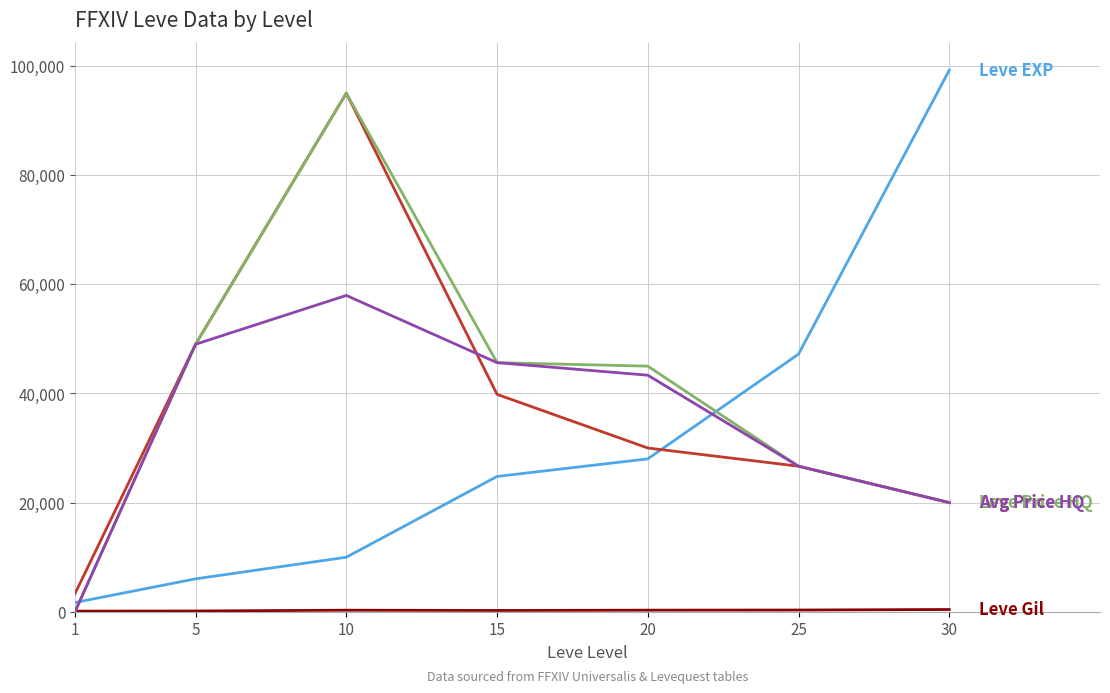

What is the greatest value displayed?

99220